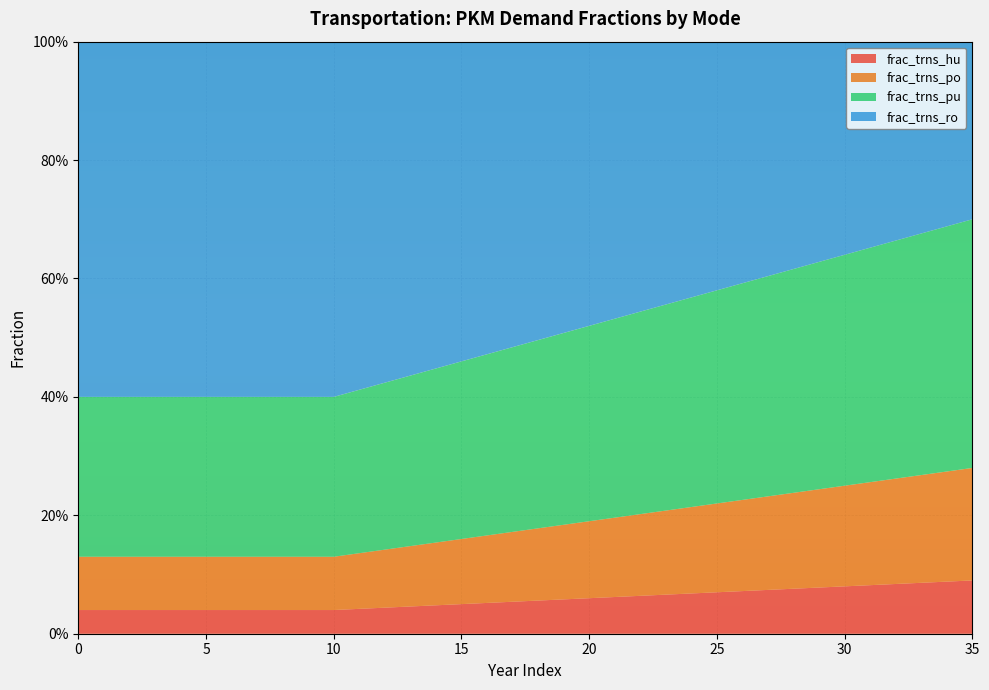

Reading right to left, extract all data points from this chart.

frac_trns_hu: 35=0.1	34=0.1	33=0.1	32=0.1	31=0.1	30=0.1	29=0.1	28=0.1	27=0.1	26=0.1	25=0.1	24=0.1	23=0.1	22=0.1	21=0.1	20=0.1	19=0.1	18=0.1	17=0.1	16=0.1	15=0.1	14=0.0	13=0.0	12=0.0	11=0.0	10=0.0	9=0.0	8=0.0	7=0.0	6=0.0	5=0.0	4=0.0	3=0.0	2=0.0	1=0.0	0=0.0
frac_trns_po: 35=0.2	34=0.2	33=0.2	32=0.2	31=0.2	30=0.2	29=0.2	28=0.2	27=0.2	26=0.2	25=0.1	24=0.1	23=0.1	22=0.1	21=0.1	20=0.1	19=0.1	18=0.1	17=0.1	16=0.1	15=0.1	14=0.1	13=0.1	12=0.1	11=0.1	10=0.1	9=0.1	8=0.1	7=0.1	6=0.1	5=0.1	4=0.1	3=0.1	2=0.1	1=0.1	0=0.1
frac_trns_pu: 35=0.4	34=0.4	33=0.4	32=0.4	31=0.4	30=0.4	29=0.4	28=0.4	27=0.4	26=0.4	25=0.4	24=0.4	23=0.3	22=0.3	21=0.3	20=0.3	19=0.3	18=0.3	17=0.3	16=0.3	15=0.3	14=0.3	13=0.3	12=0.3	11=0.3	10=0.3	9=0.3	8=0.3	7=0.3	6=0.3	5=0.3	4=0.3	3=0.3	2=0.3	1=0.3	0=0.3
frac_trns_ro: 35=0.3	34=0.3	33=0.3	32=0.3	31=0.3	30=0.4	29=0.4	28=0.4	27=0.4	26=0.4	25=0.4	24=0.4	23=0.4	22=0.5	21=0.5	20=0.5	19=0.5	18=0.5	17=0.5	16=0.5	15=0.5	14=0.6	13=0.6	12=0.6	11=0.6	10=0.6	9=0.6	8=0.6	7=0.6	6=0.6	5=0.6	4=0.6	3=0.6	2=0.6	1=0.6	0=0.6